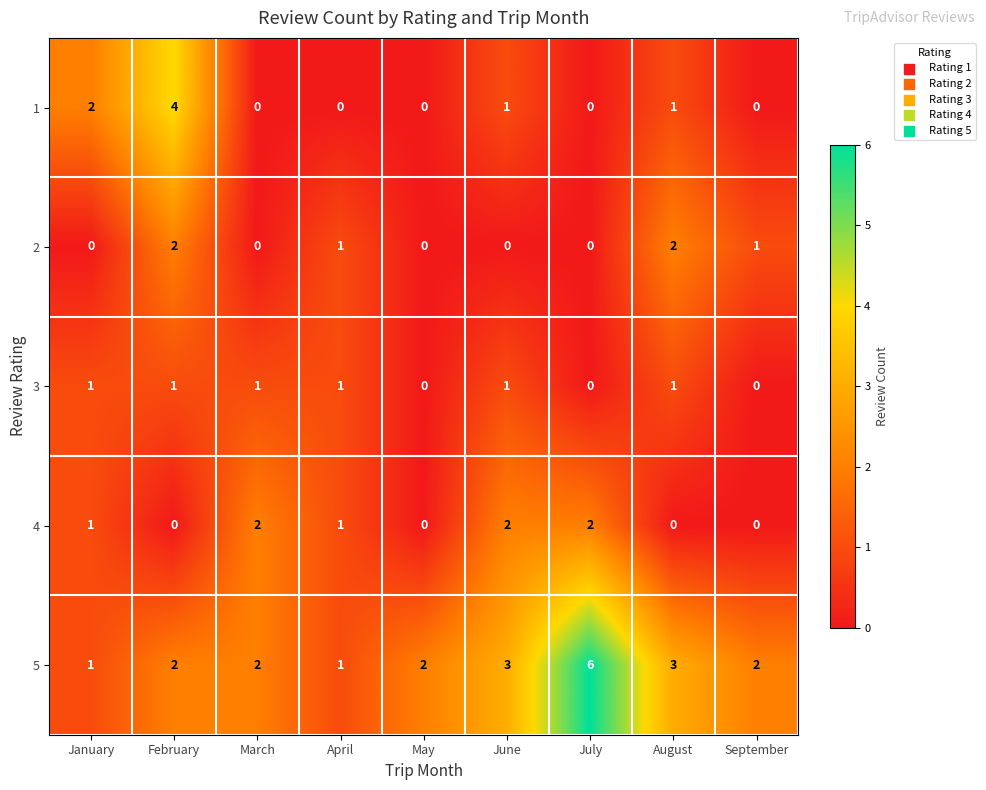

The value of 2 at September is 0. True or false?

False